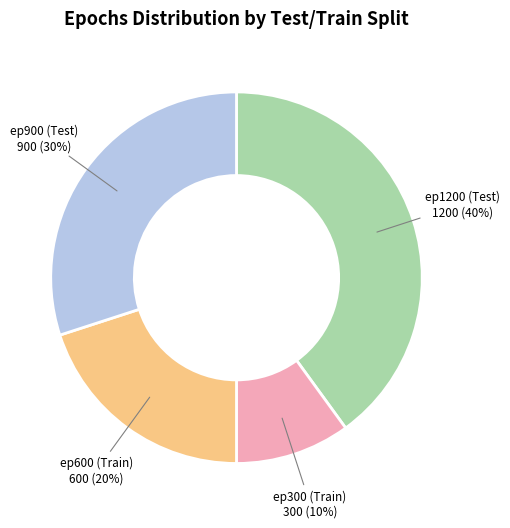

What percentage is the ep600 (Train) slice, to the nearest percent?

20%